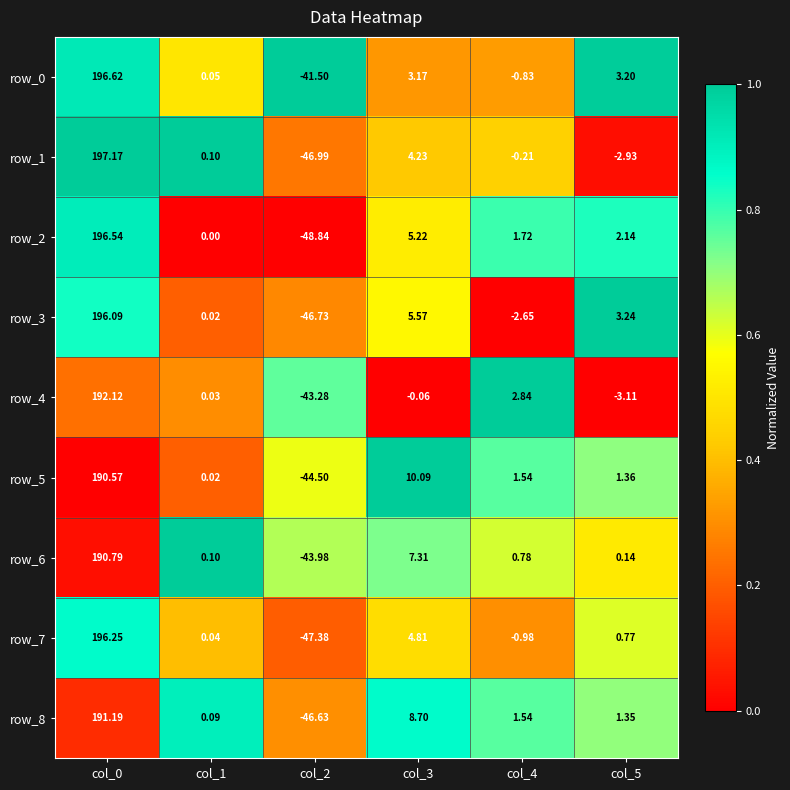

Is the value of row_4 at col_3 greater than the value of row_7 at col_0?

No